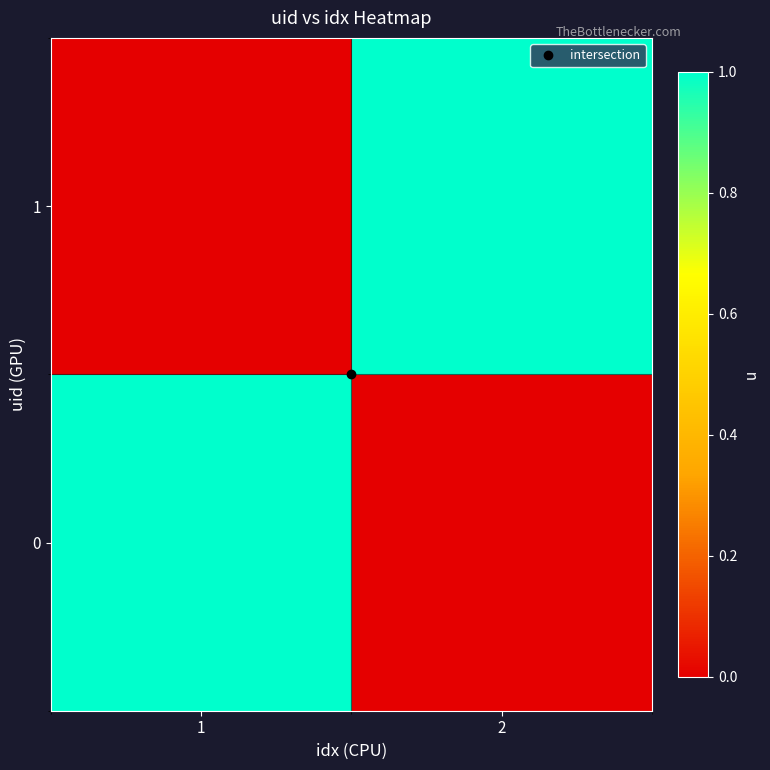

Reading left to right, extract all data points from this chart.

0: 1=1	2=0
1: 1=0	2=1